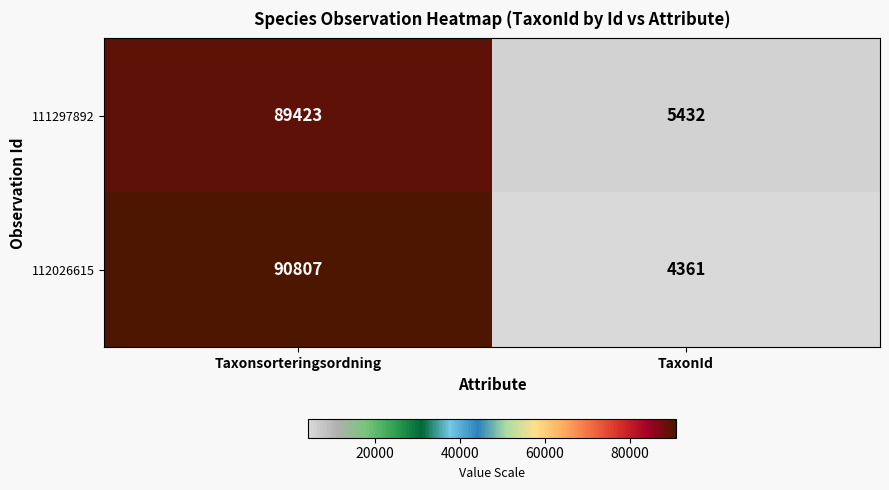

What is the difference between the 111297892 values at Taxonsorteringsordning and TaxonId?

83991